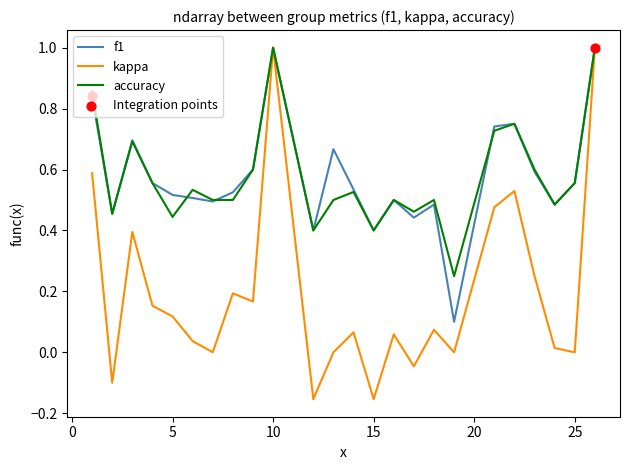

What is the highest value of the accuracy series?

1.0